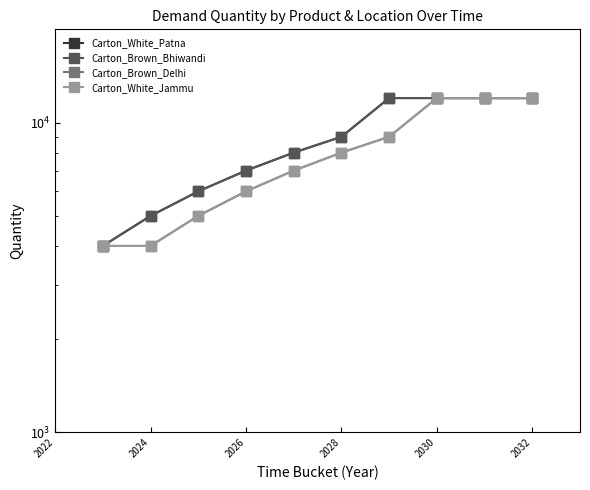

What is the difference between the maximum and minimum values in the Carton_White_Patna series?

8000